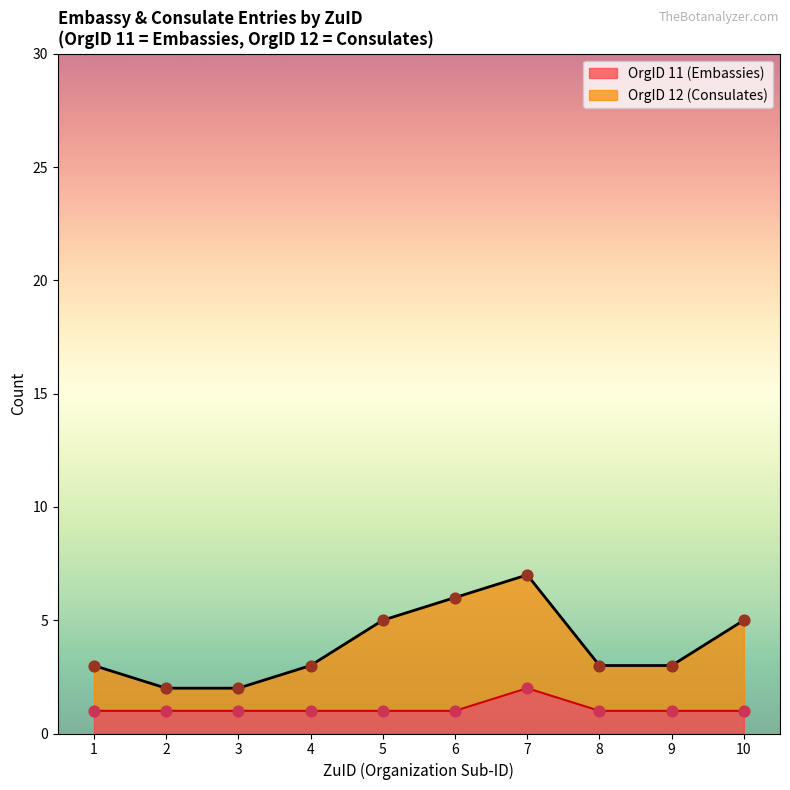

Is it true that OrgID 11 (Embassies) equals 1 at 1?

True